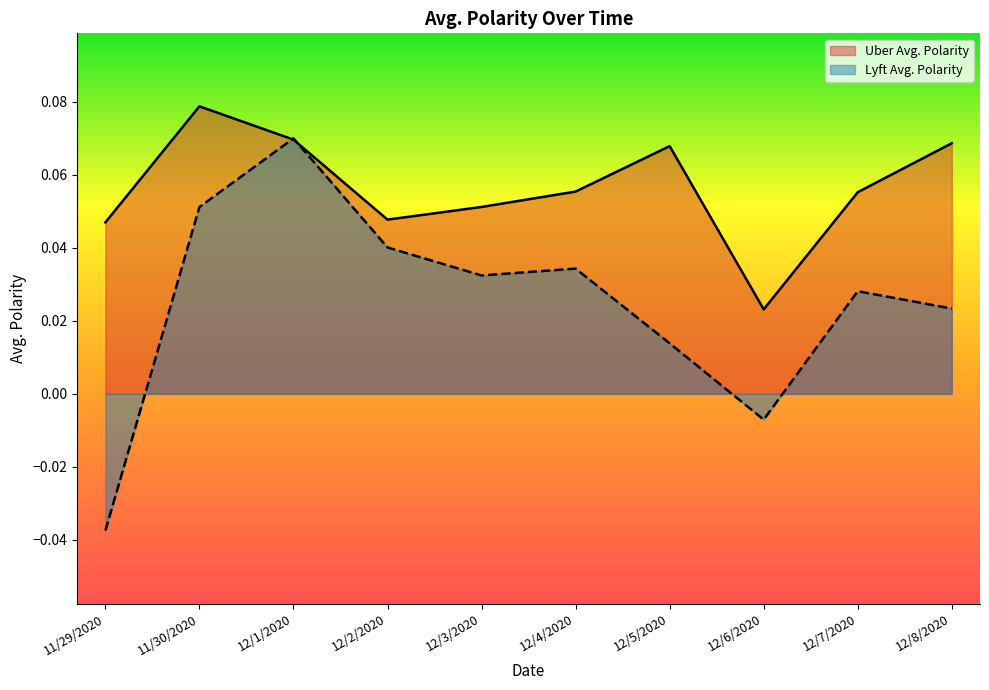

Reading right to left, extract all data points from this chart.

Uber Avg. Polarity: 0.1	0.1	0.0	0.1	0.1	0.1	0.0	0.1	0.1	0.0
Lyft Avg. Polarity: 0.0	0.0	-0.0	0.0	0.0	0.0	0.0	0.1	0.1	-0.0